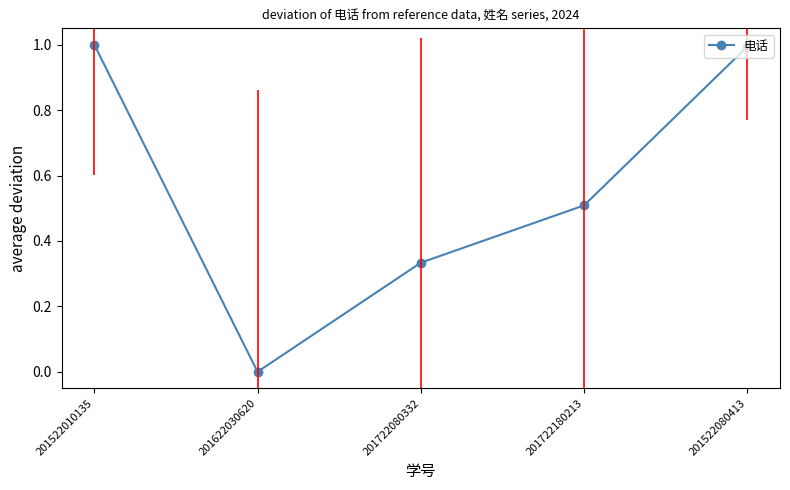

Count the number of values greater than 0.

4